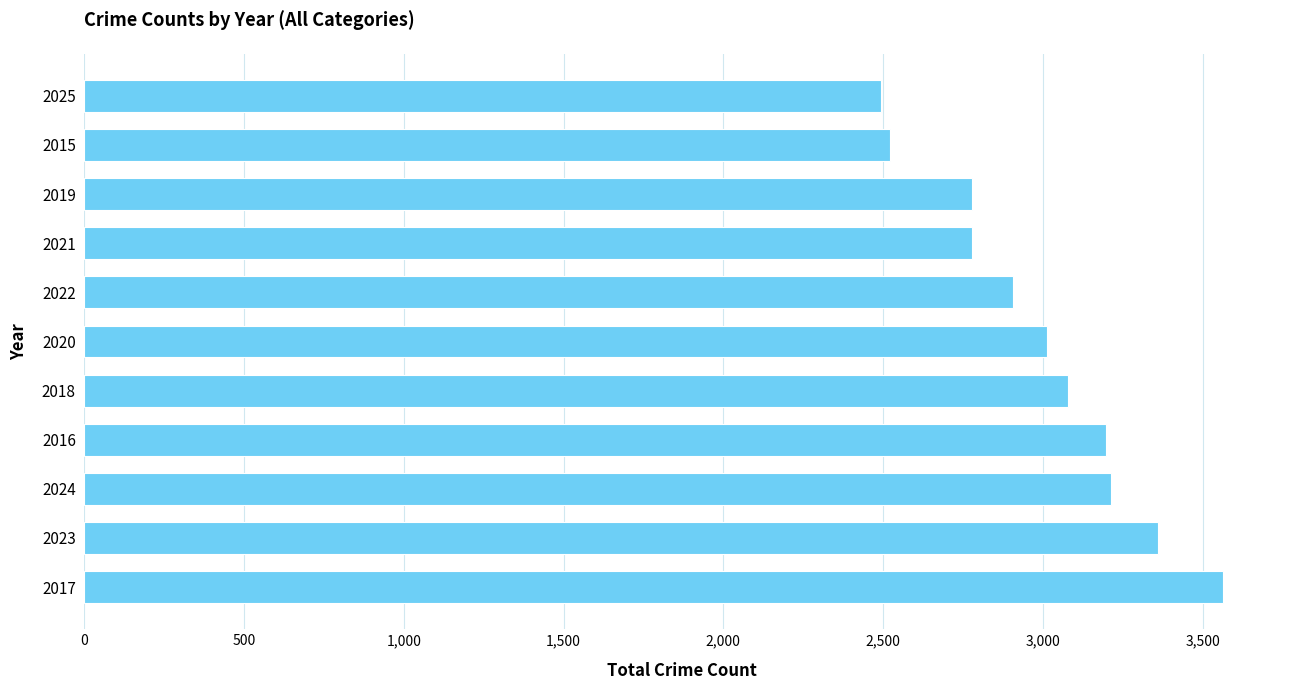

What is the sum of the values at 2018 and 2015?

5602